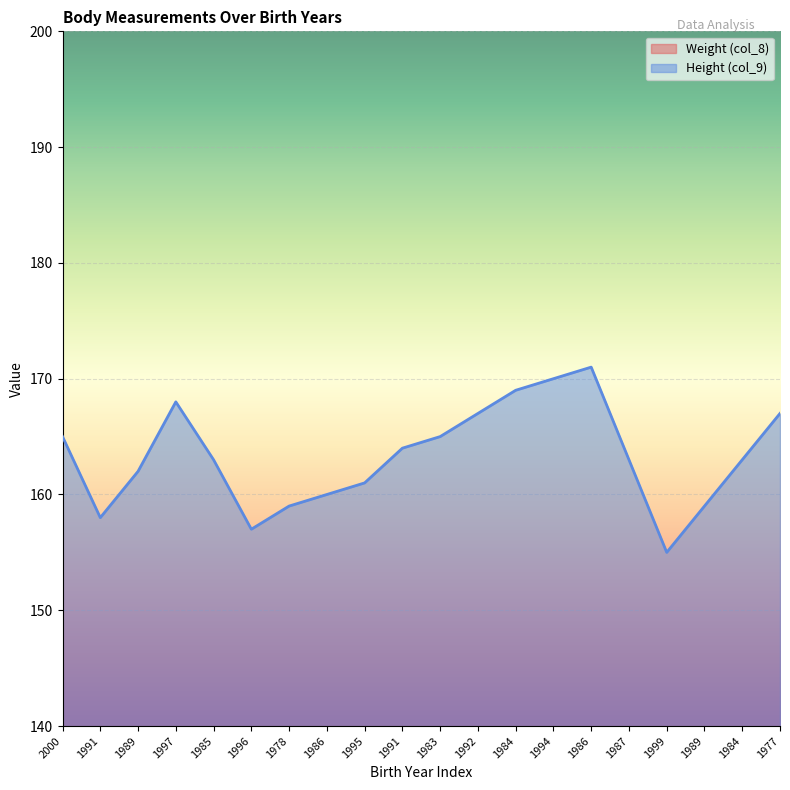

True or false: Height (col_9) and Weight (col_8) cross at least once.

False